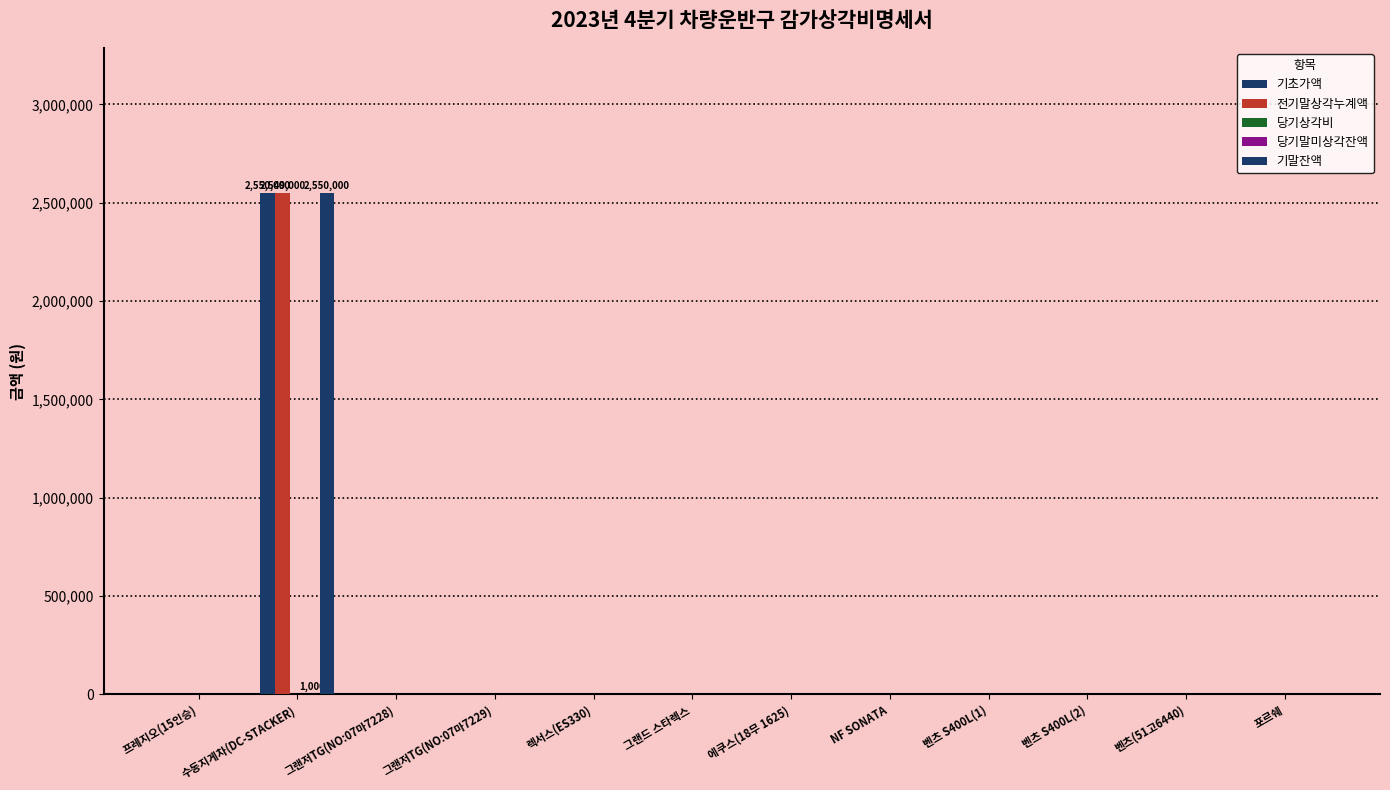

Is the value of 기초가액 at 그랜저TG(NO:07마7229) greater than the value of 전기말상각누계액 at 포르쉐?

No